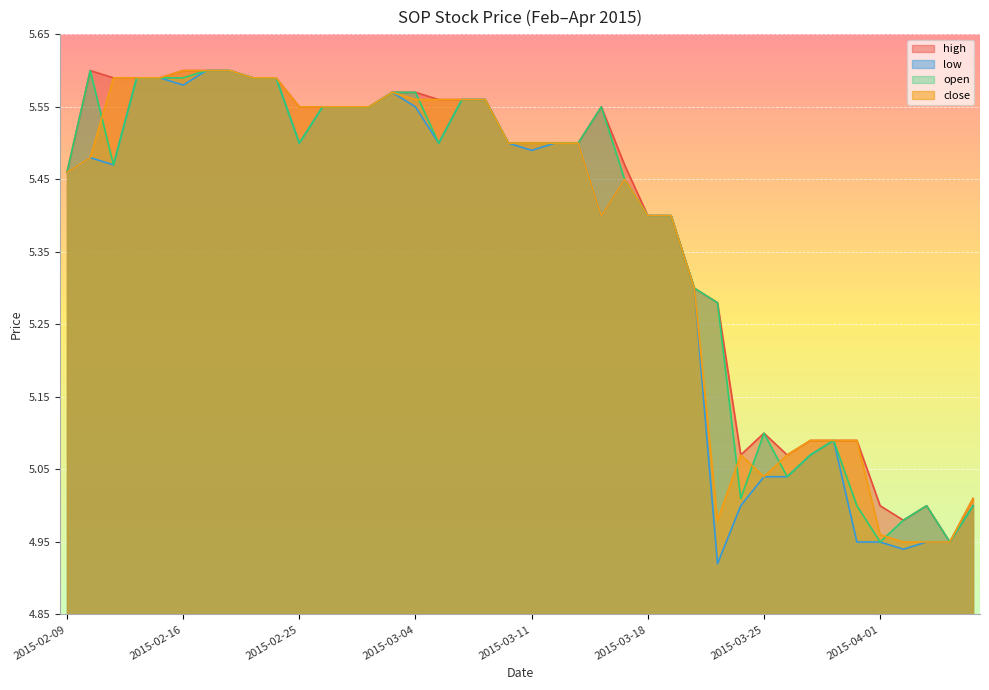

Reading left to right, extract all data points from this chart.

high: 2015-02-09=5.5	2015-02-10=5.6	2015-02-11=5.6	2015-02-12=5.6	2015-02-13=5.6	2015-02-16=5.6	2015-02-17=5.6	2015-02-18=5.6	2015-02-23=5.6	2015-02-24=5.6	2015-02-25=5.5	2015-02-26=5.5	2015-02-27=5.5	2015-03-02=5.5	2015-03-03=5.6	2015-03-04=5.6	2015-03-05=5.6	2015-03-06=5.6	2015-03-09=5.6	2015-03-10=5.5	2015-03-11=5.5	2015-03-12=5.5	2015-03-13=5.5	2015-03-16=5.5	2015-03-17=5.5	2015-03-18=5.4	2015-03-19=5.4	2015-03-20=5.3	2015-03-23=5.3	2015-03-24=5.1	2015-03-25=5.1	2015-03-26=5.1	2015-03-27=5.1	2015-03-30=5.1	2015-03-31=5.1	2015-04-01=5.0	2015-04-02=5.0	2015-04-03=5.0	2015-04-06=5.0	2015-04-07=5.0
low: 2015-02-09=5.5	2015-02-10=5.5	2015-02-11=5.5	2015-02-12=5.6	2015-02-13=5.6	2015-02-16=5.6	2015-02-17=5.6	2015-02-18=5.6	2015-02-23=5.6	2015-02-24=5.6	2015-02-25=5.5	2015-02-26=5.5	2015-02-27=5.5	2015-03-02=5.5	2015-03-03=5.6	2015-03-04=5.5	2015-03-05=5.5	2015-03-06=5.6	2015-03-09=5.6	2015-03-10=5.5	2015-03-11=5.5	2015-03-12=5.5	2015-03-13=5.5	2015-03-16=5.4	2015-03-17=5.5	2015-03-18=5.4	2015-03-19=5.4	2015-03-20=5.3	2015-03-23=4.9	2015-03-24=5.0	2015-03-25=5.0	2015-03-26=5.0	2015-03-27=5.1	2015-03-30=5.1	2015-03-31=5.0	2015-04-01=5.0	2015-04-02=4.9	2015-04-03=5.0	2015-04-06=5.0	2015-04-07=5.0
open: 2015-02-09=5.5	2015-02-10=5.6	2015-02-11=5.5	2015-02-12=5.6	2015-02-13=5.6	2015-02-16=5.6	2015-02-17=5.6	2015-02-18=5.6	2015-02-23=5.6	2015-02-24=5.6	2015-02-25=5.5	2015-02-26=5.5	2015-02-27=5.5	2015-03-02=5.5	2015-03-03=5.6	2015-03-04=5.6	2015-03-05=5.5	2015-03-06=5.6	2015-03-09=5.6	2015-03-10=5.5	2015-03-11=5.5	2015-03-12=5.5	2015-03-13=5.5	2015-03-16=5.5	2015-03-17=5.5	2015-03-18=5.4	2015-03-19=5.4	2015-03-20=5.3	2015-03-23=5.3	2015-03-24=5.0	2015-03-25=5.1	2015-03-26=5.0	2015-03-27=5.1	2015-03-30=5.1	2015-03-31=5.0	2015-04-01=5.0	2015-04-02=5.0	2015-04-03=5.0	2015-04-06=5.0	2015-04-07=5.0
close: 2015-02-09=5.5	2015-02-10=5.5	2015-02-11=5.6	2015-02-12=5.6	2015-02-13=5.6	2015-02-16=5.6	2015-02-17=5.6	2015-02-18=5.6	2015-02-23=5.6	2015-02-24=5.6	2015-02-25=5.5	2015-02-26=5.5	2015-02-27=5.5	2015-03-02=5.5	2015-03-03=5.6	2015-03-04=5.6	2015-03-05=5.6	2015-03-06=5.6	2015-03-09=5.6	2015-03-10=5.5	2015-03-11=5.5	2015-03-12=5.5	2015-03-13=5.5	2015-03-16=5.4	2015-03-17=5.5	2015-03-18=5.4	2015-03-19=5.4	2015-03-20=5.3	2015-03-23=5.0	2015-03-24=5.1	2015-03-25=5.0	2015-03-26=5.1	2015-03-27=5.1	2015-03-30=5.1	2015-03-31=5.1	2015-04-01=5.0	2015-04-02=5.0	2015-04-03=5.0	2015-04-06=5.0	2015-04-07=5.0